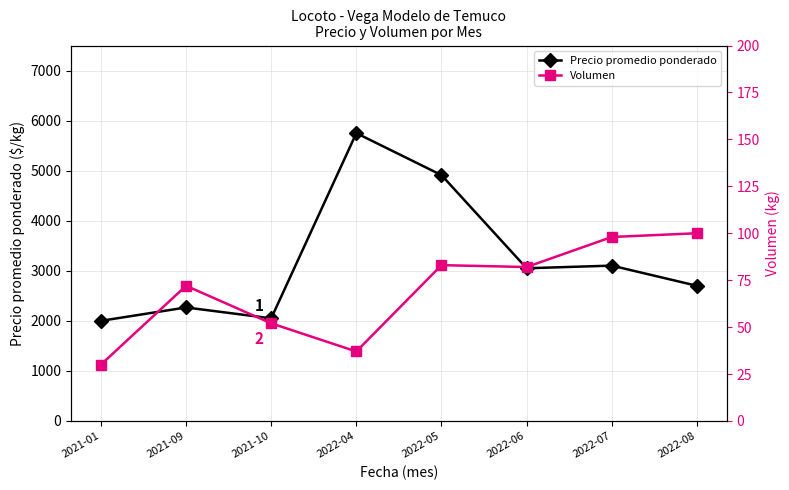

How many series are shown in this chart?

2